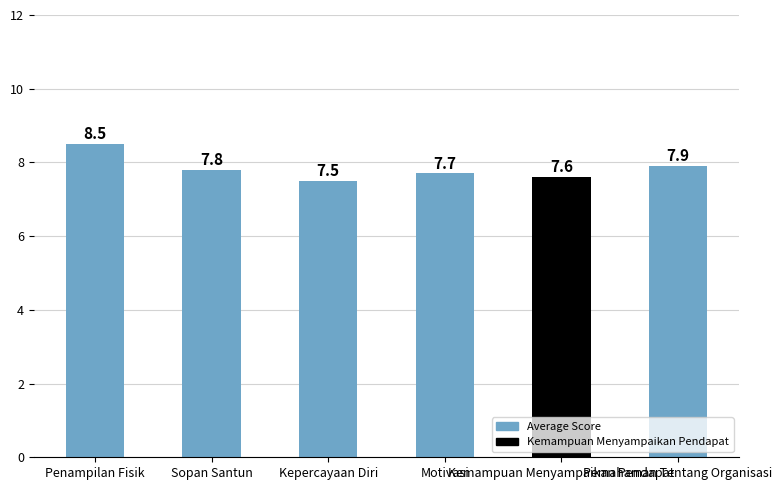

What is the difference between the second highest and second lowest values?

0.3